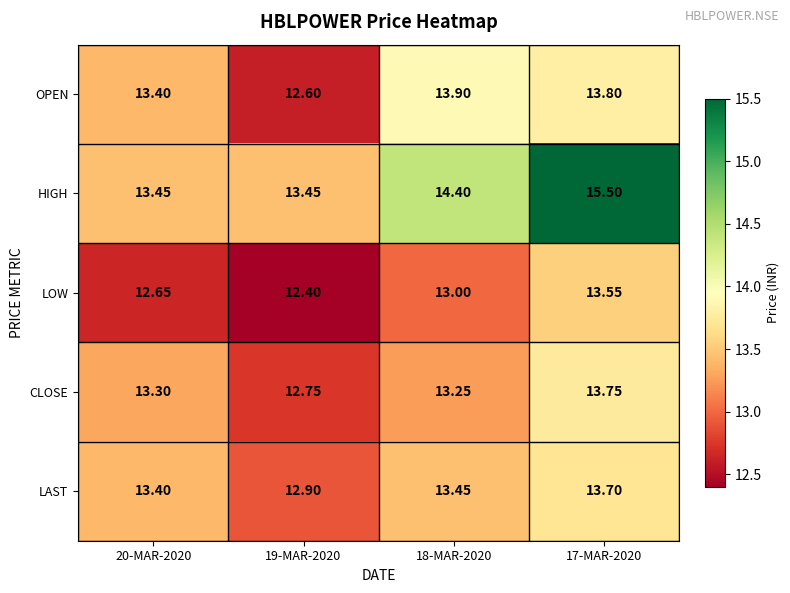

Is the value of CLOSE at 17-MAR-2020 greater than the value of LAST at 18-MAR-2020?

Yes